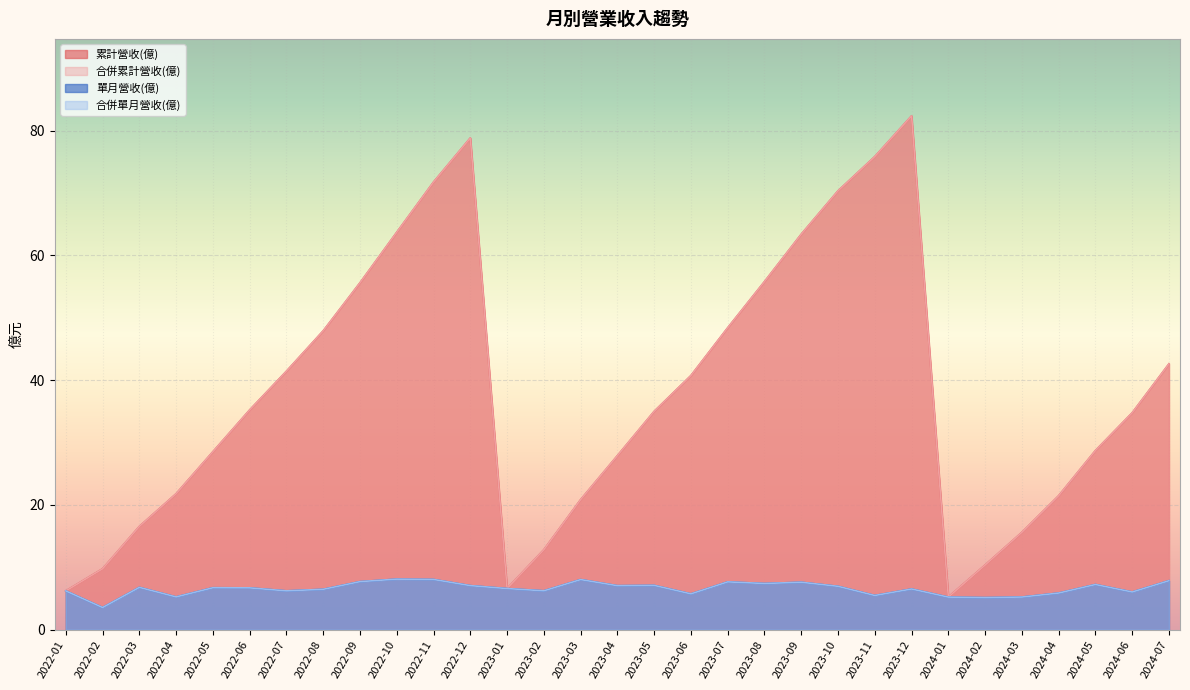

Where is 合併單月營收(億) nearest to the value 5?

2024-02